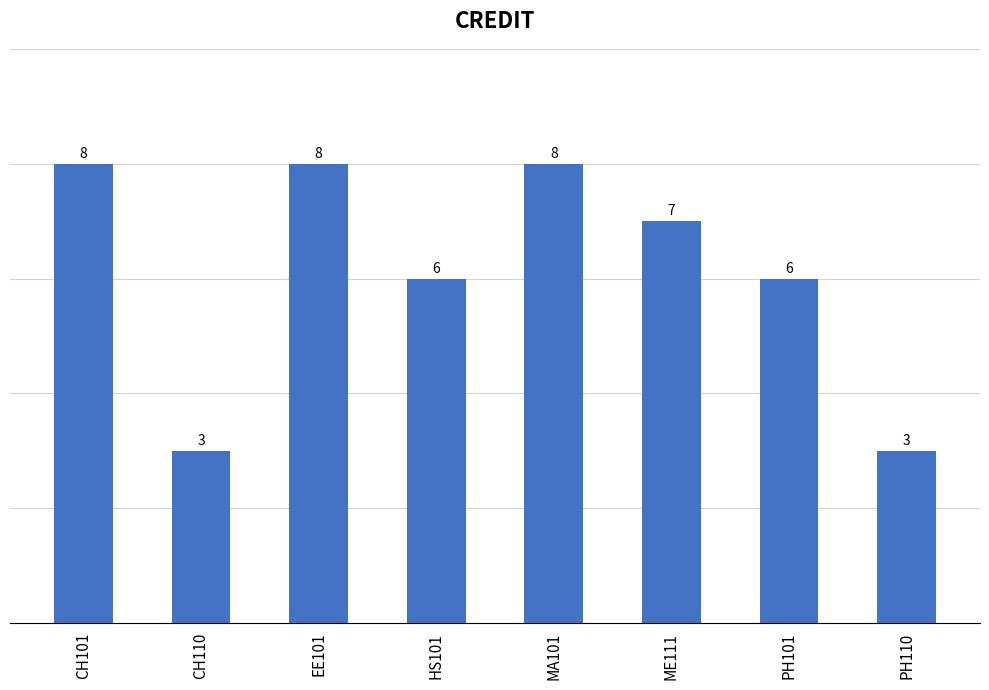

Does the chart contain stacked bars?

No